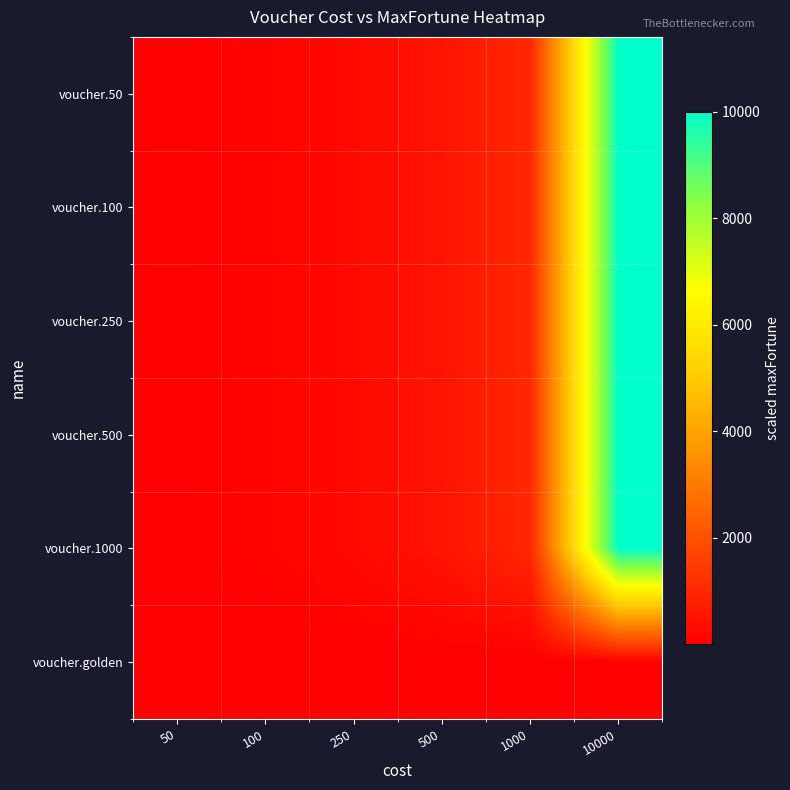

What is the smallest value displayed?

0.2